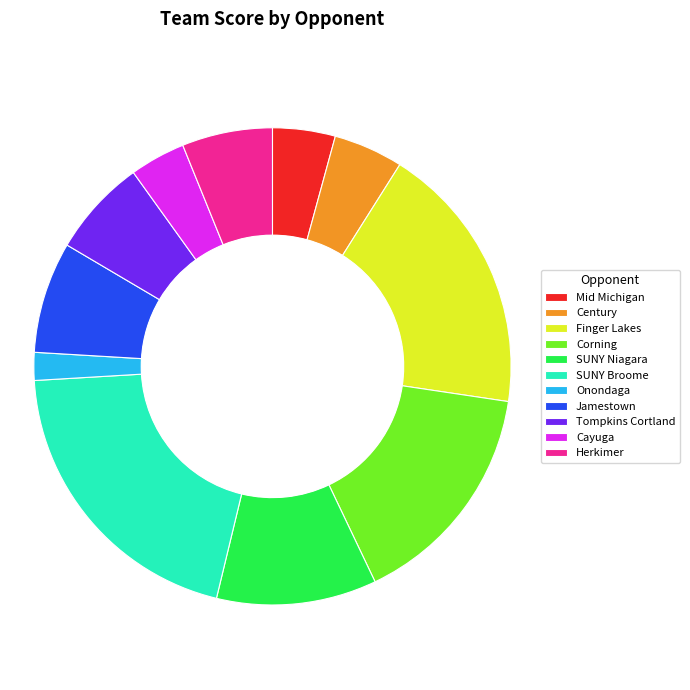

The Herkimer slice represents 6% of the pie. True or false?

True